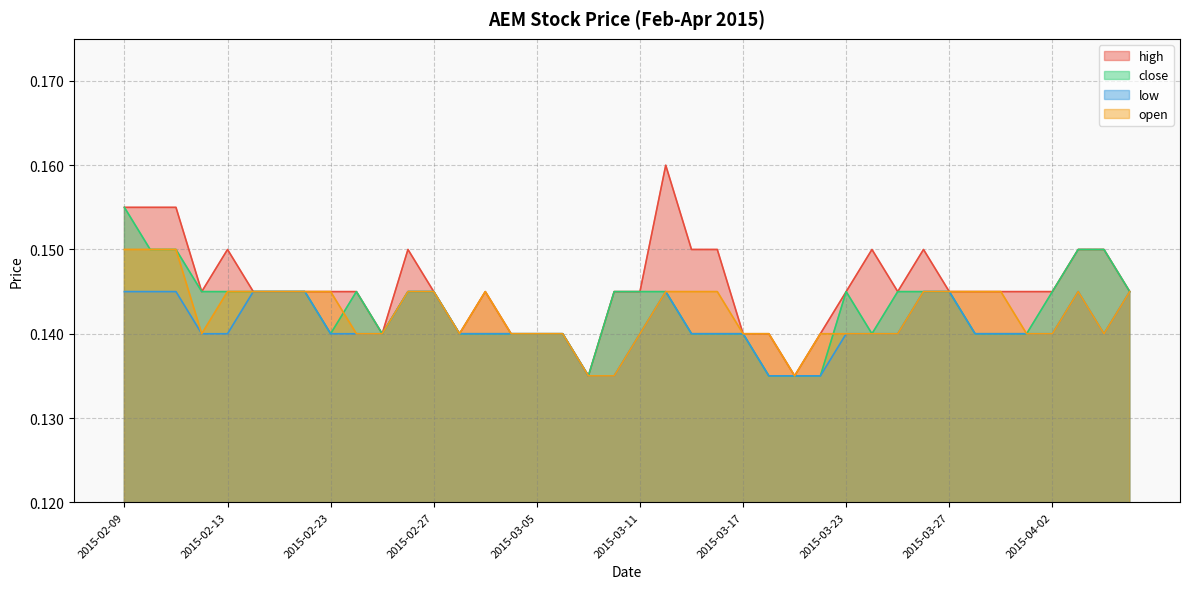

What is the smallest value displayed?

0.1